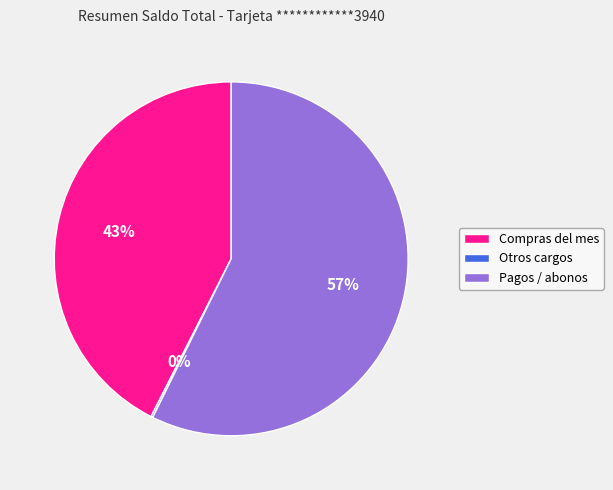

To the nearest percent, what is the average slice percentage?

33%